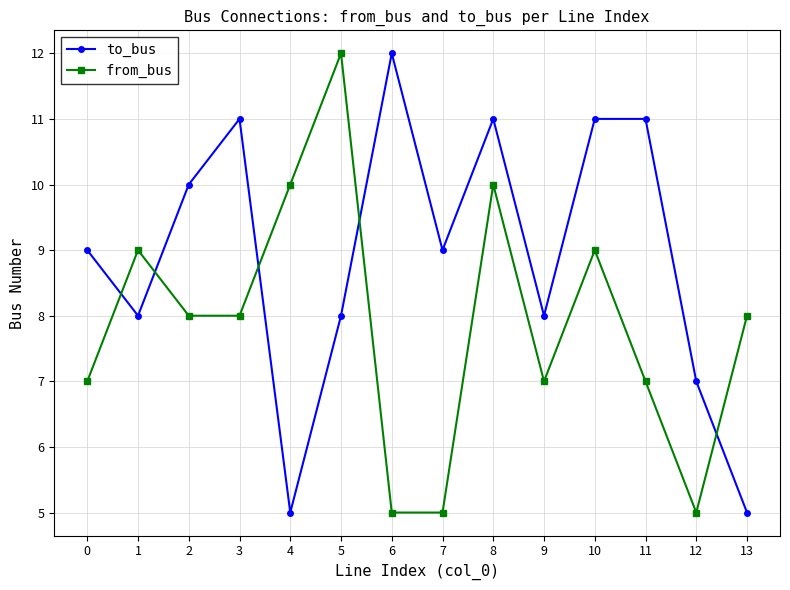

What is the spread (max minus min) of values at 0?

2